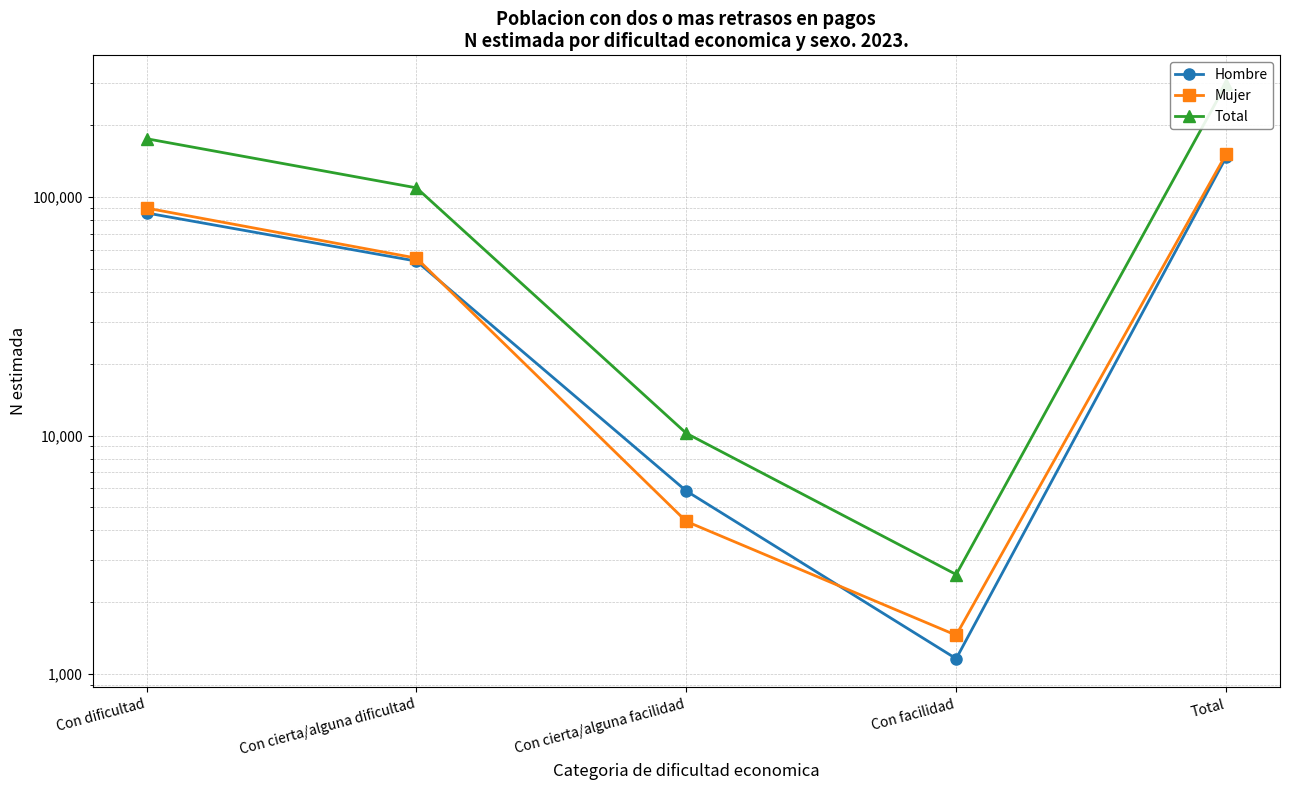

Where does the Hombre series first go above 53881?

Con dificultad